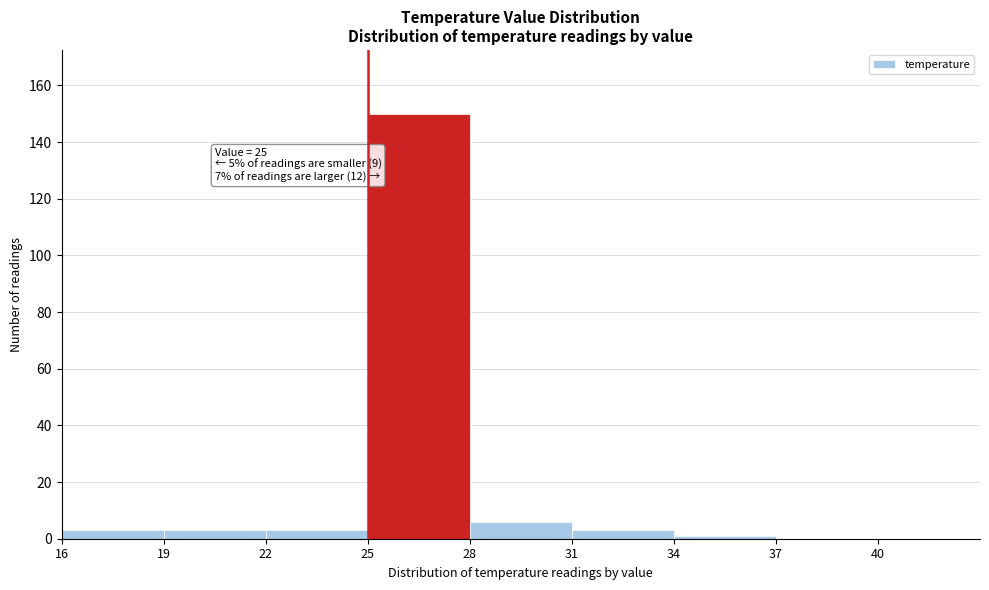

Which range on the x-axis has the tallest bar?

25 to 28